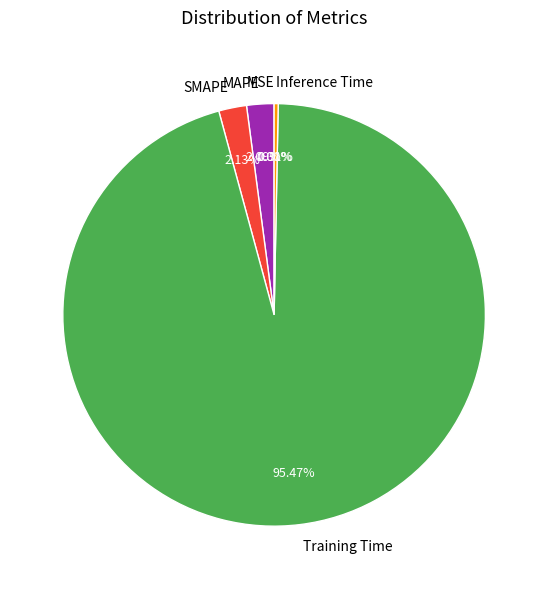

True or false: SMAPE accounts for 13% of the total.

False